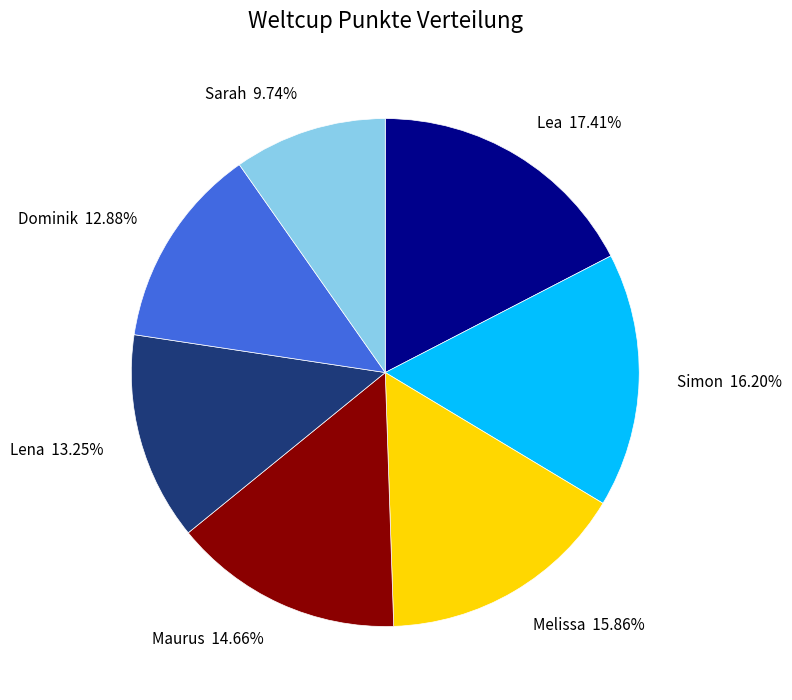

Which has a higher value, Dominik or Simon?

Simon